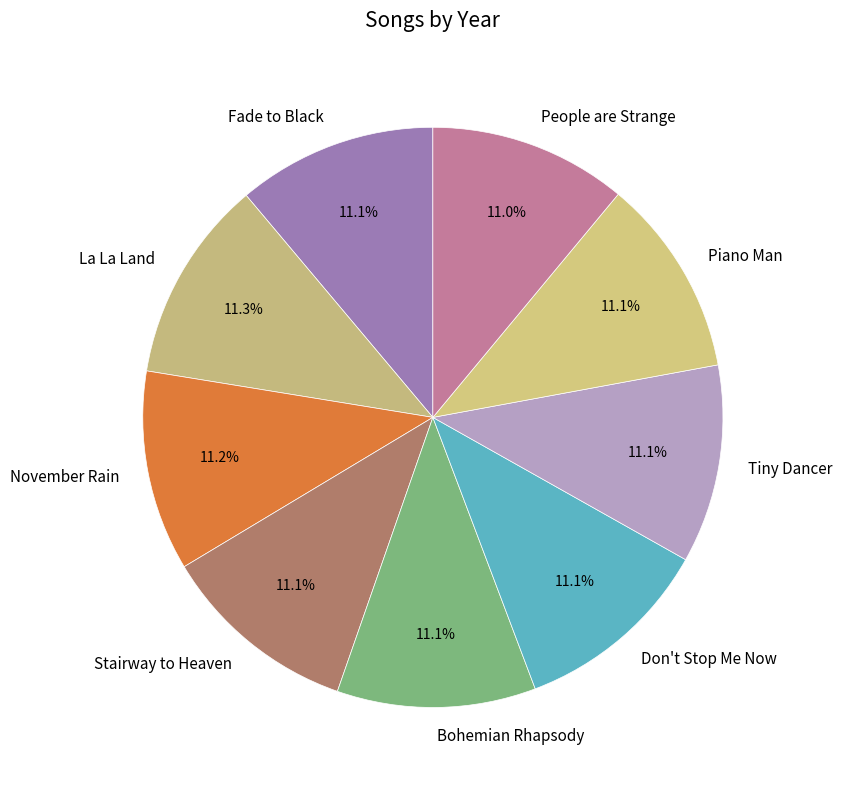

What is the ratio of the value at People are Strange to the value at Don't Stop Me Now?

1.0